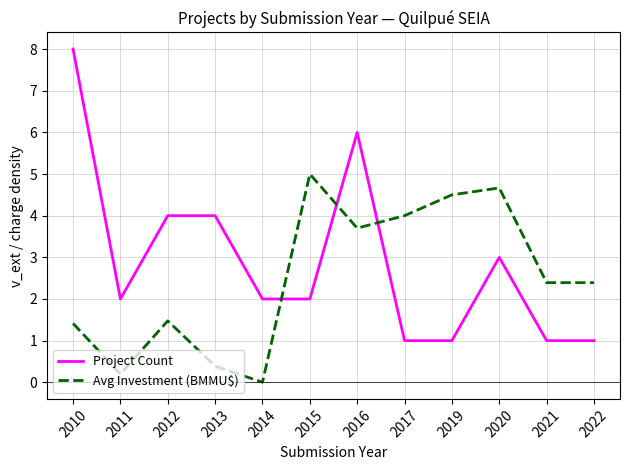

How many interior local peaks does the Avg Investment (BMMU$) series have?

3